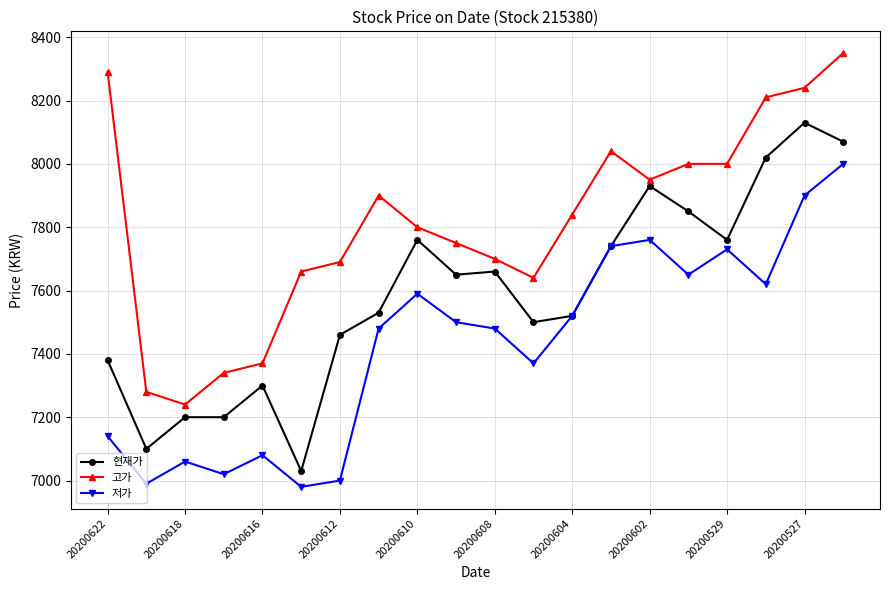

Rank the series by their average value, from highest to lowest.

고가, 현재가, 저가